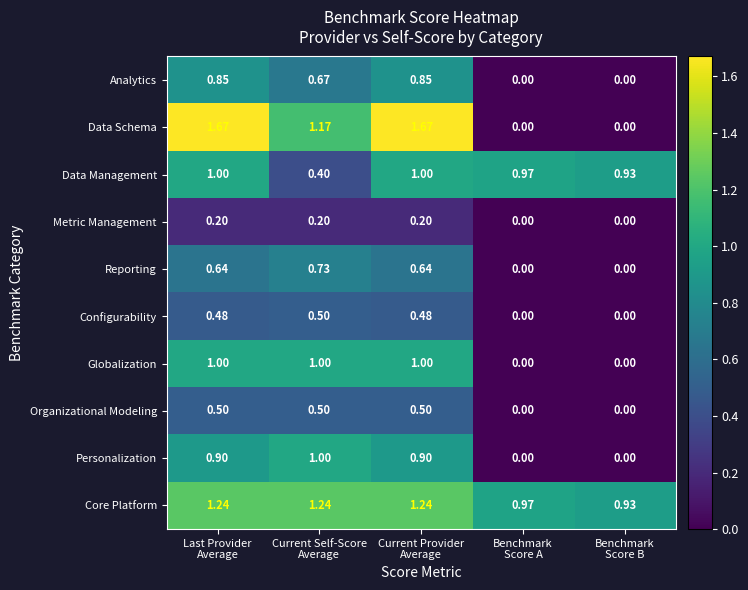

Which series has the largest total across all categories?

Core Platform